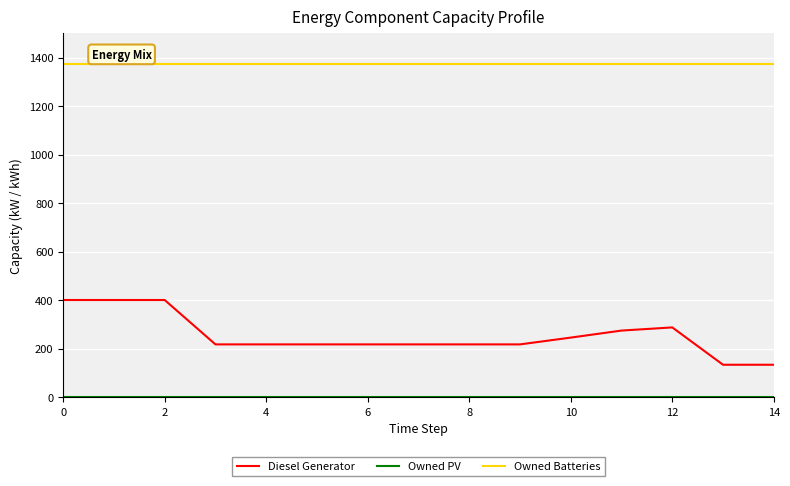

True or false: Diesel Generator has more than 0 points higher than both neighbors.

True